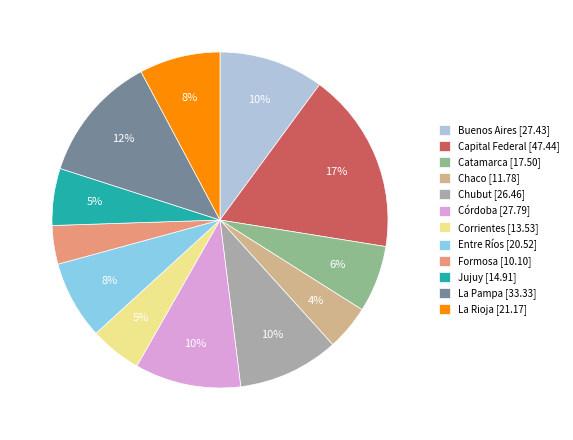

True or false: La Pampa accounts for 12% of the total.

True